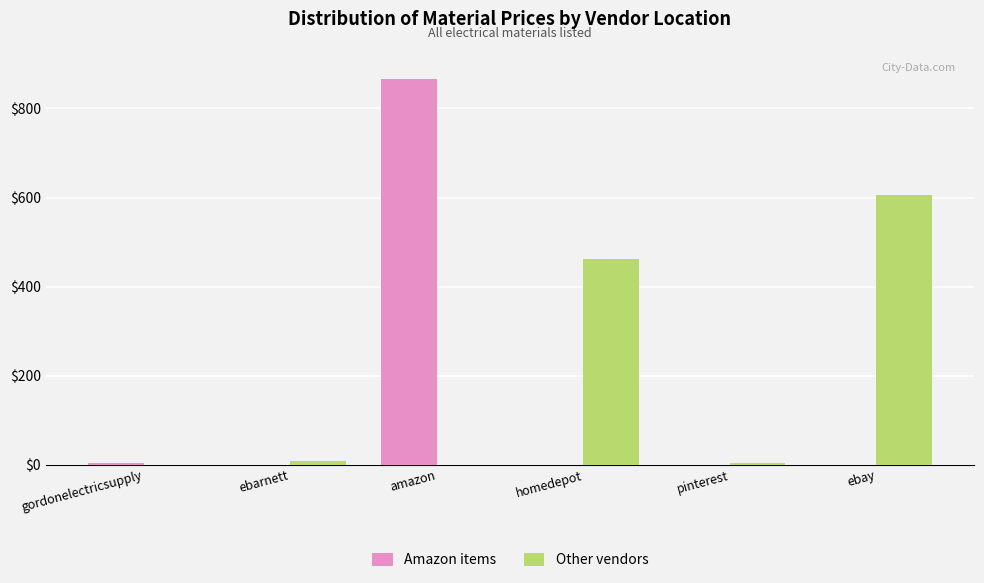

At which category is the sum across all series the highest?

amazon